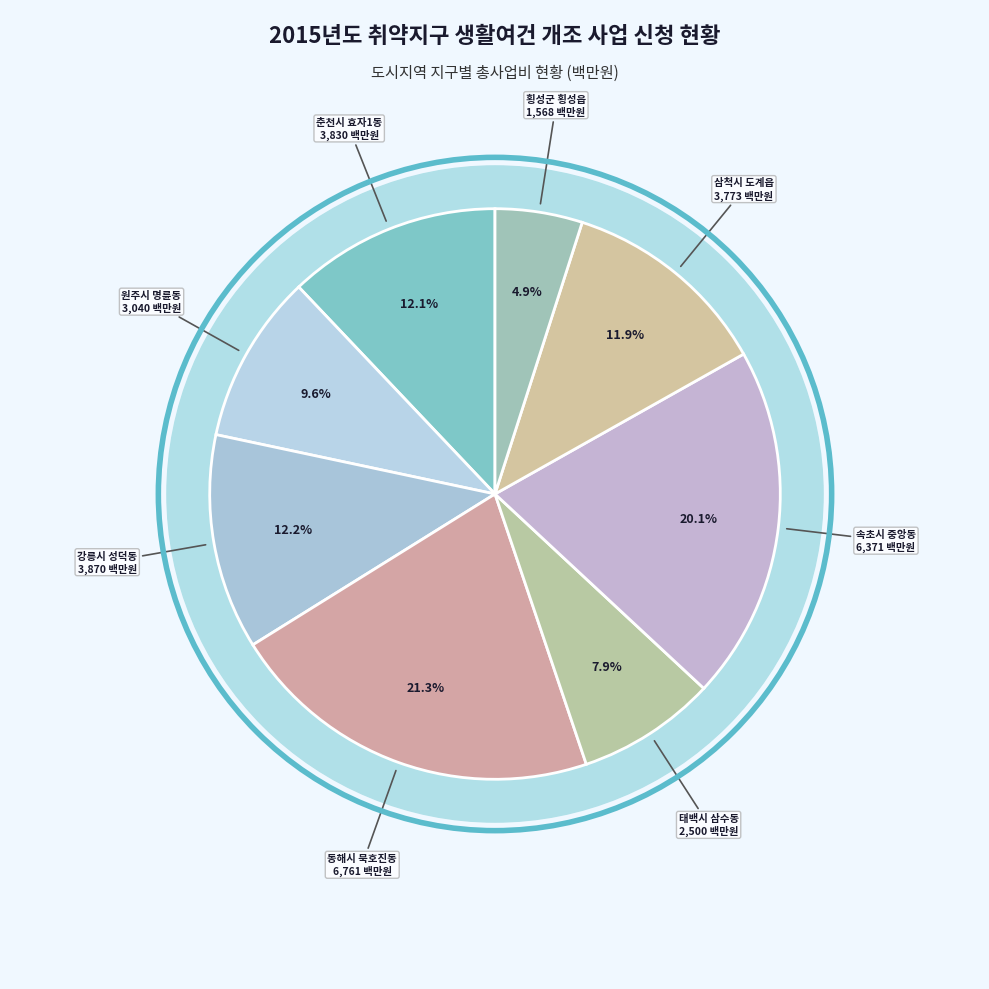

How many slices are in this pie chart?

8